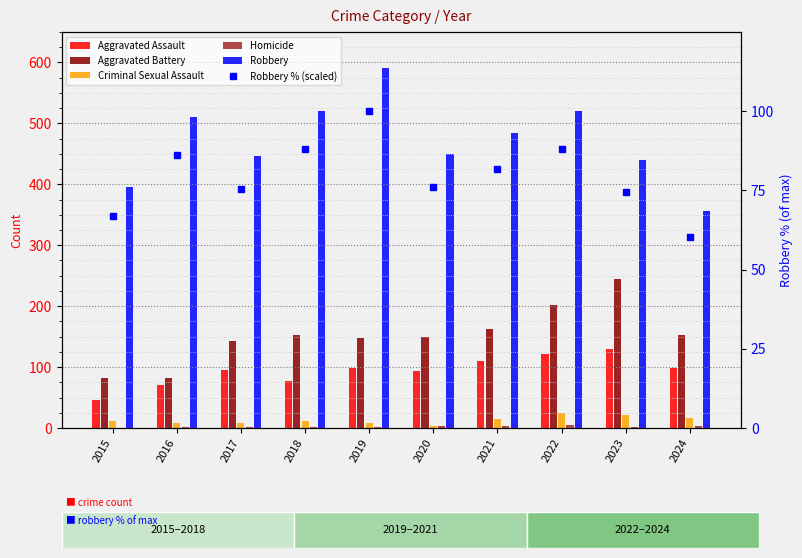

Which label corresponds to the largest value in the chart?

2019